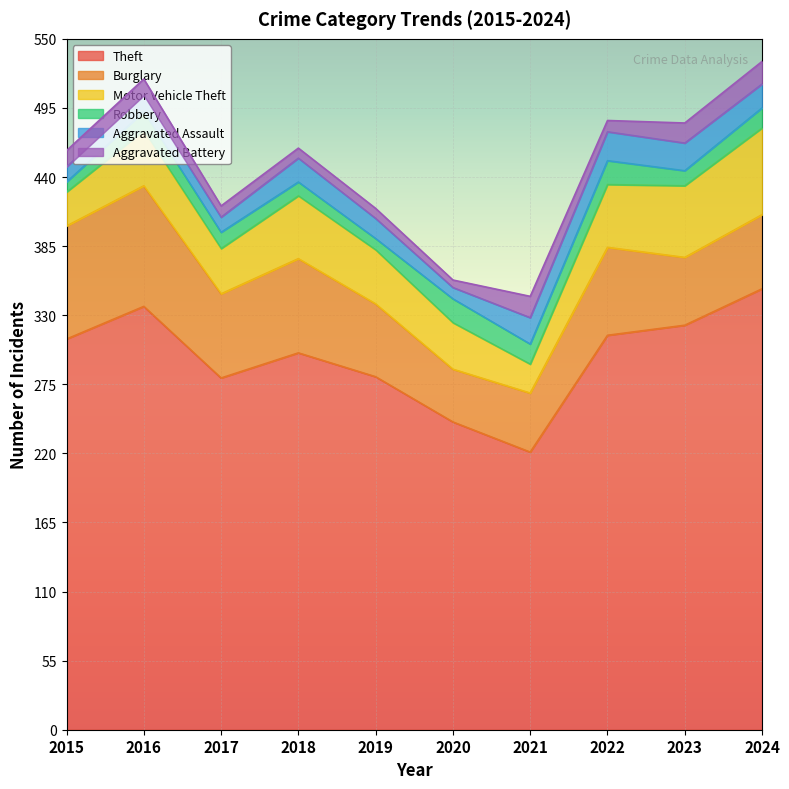

True or false: Aggravated Battery has a value of 17 at 2021.

True